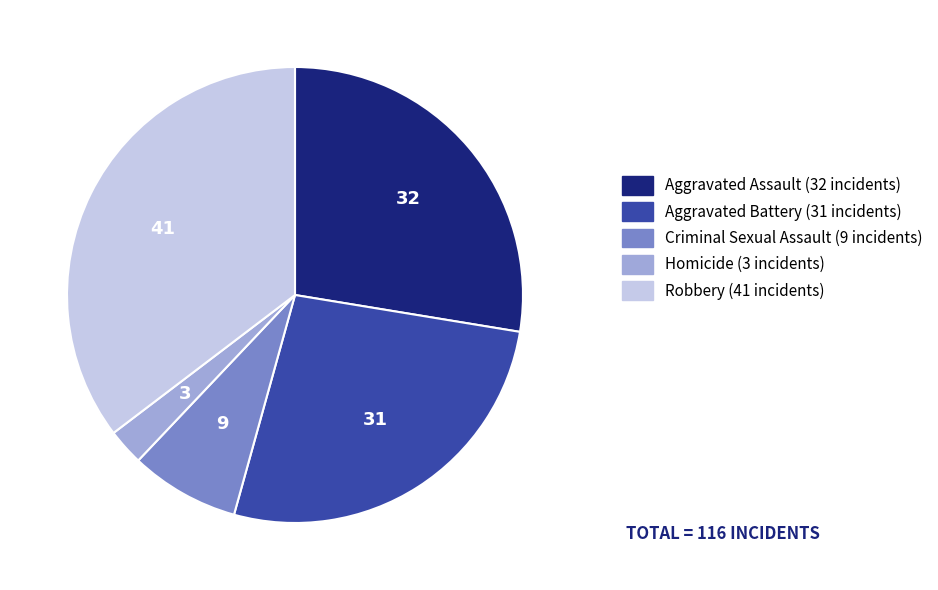

Is the sum of Aggravated Battery and Homicide greater than half?

No